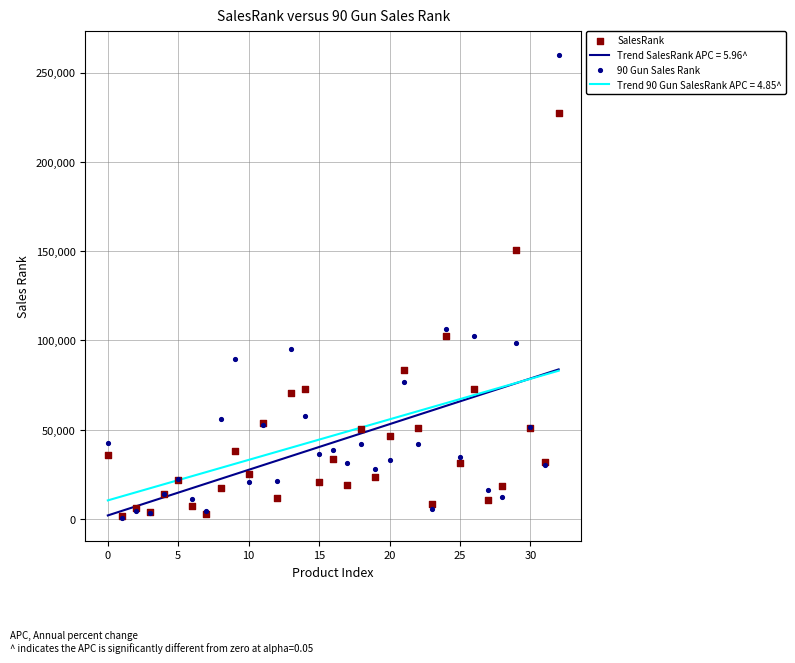

Which series contains the lowest Y value?

90 Gun Sales Rank